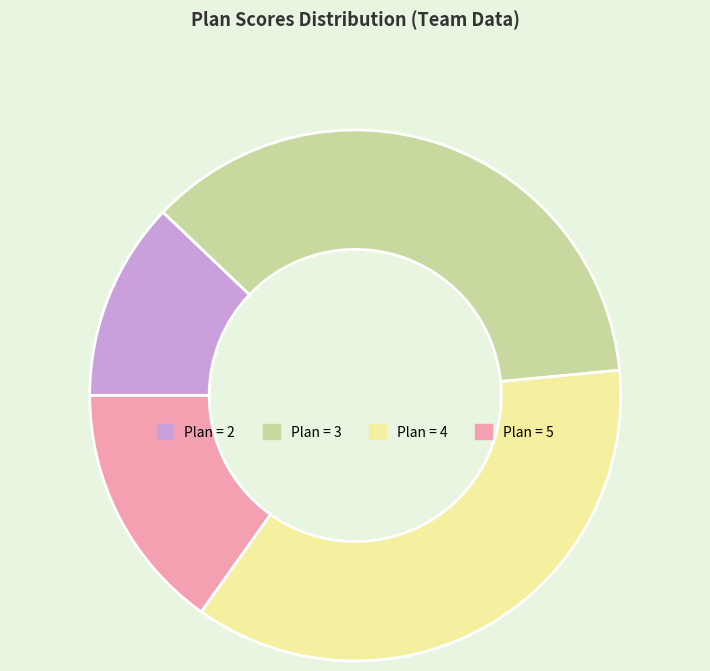

What is the smallest slice in the pie chart?

Plan = 2